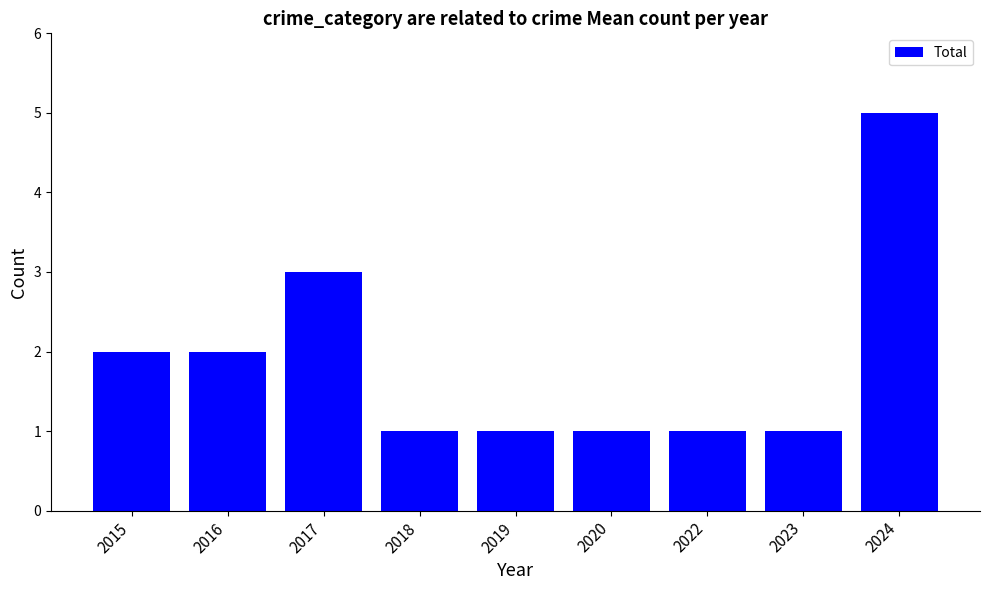

Which label corresponds to the largest value in the chart?

2024